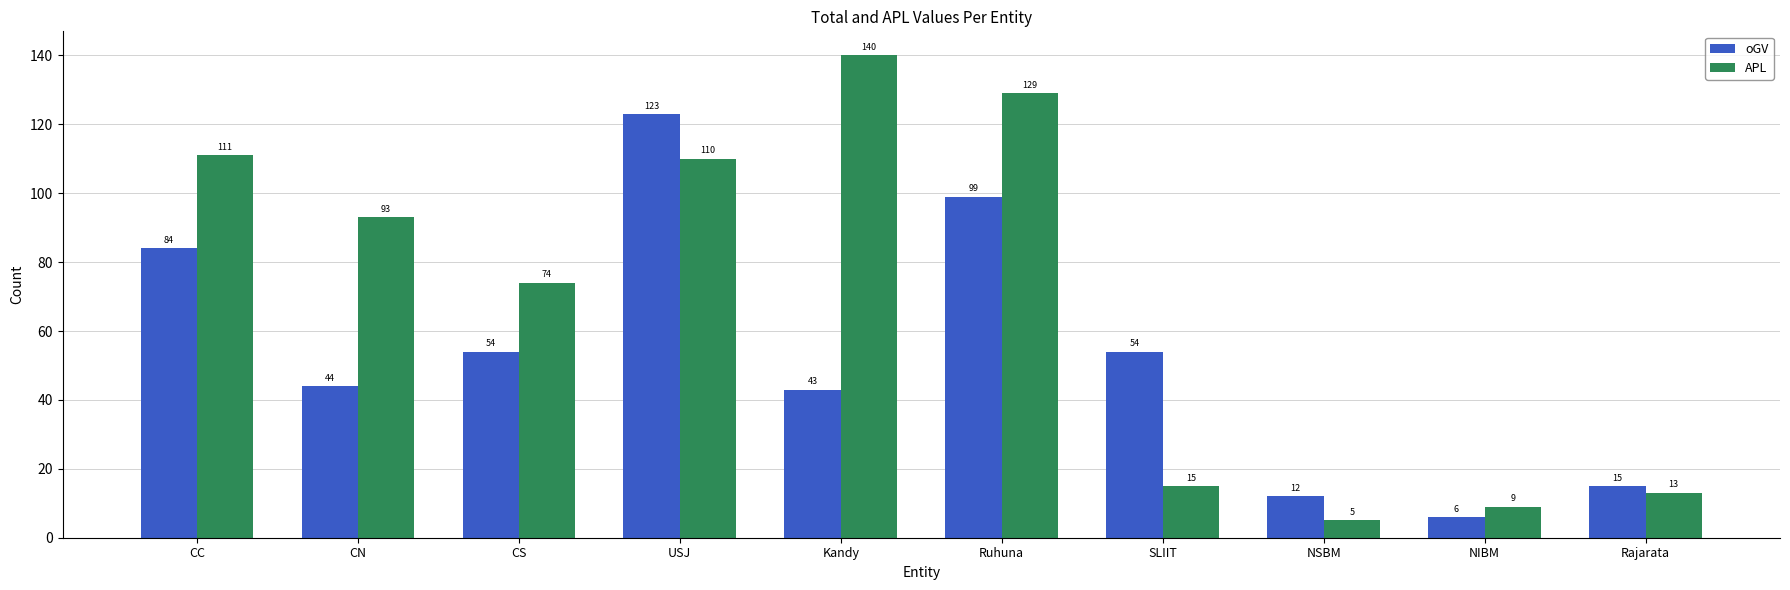

Which series has the largest range (max minus min)?

APL